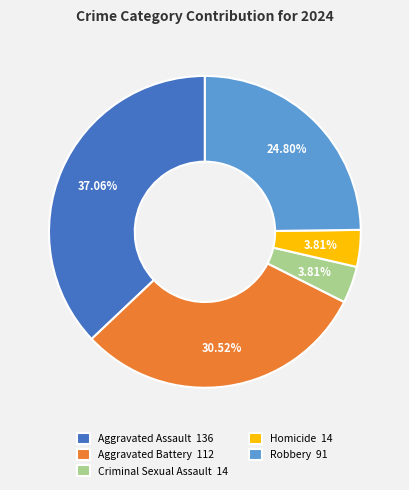

How many slices are in this pie chart?

5